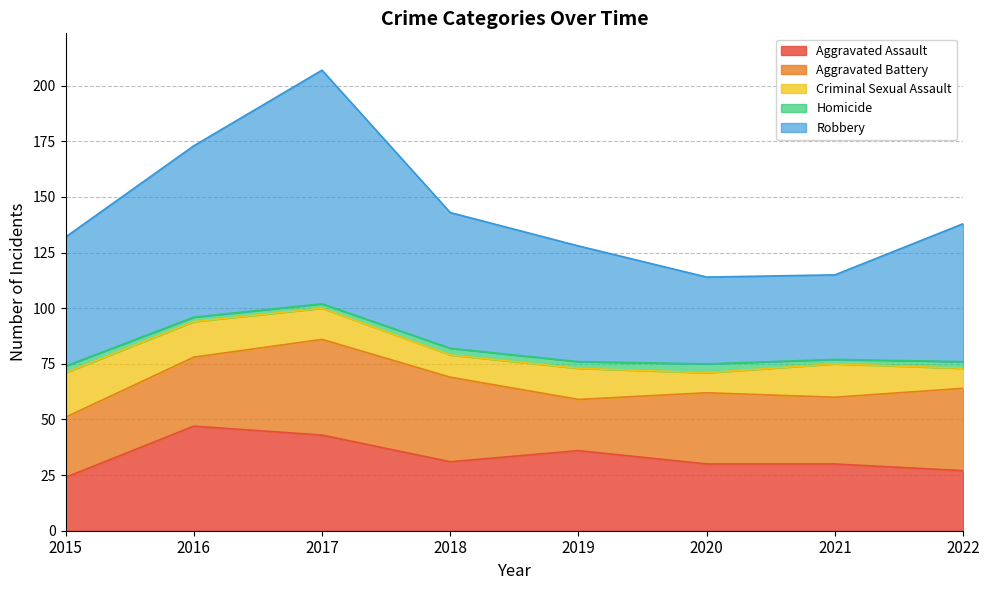

What is the spread (max minus min) of values at 2022?

59